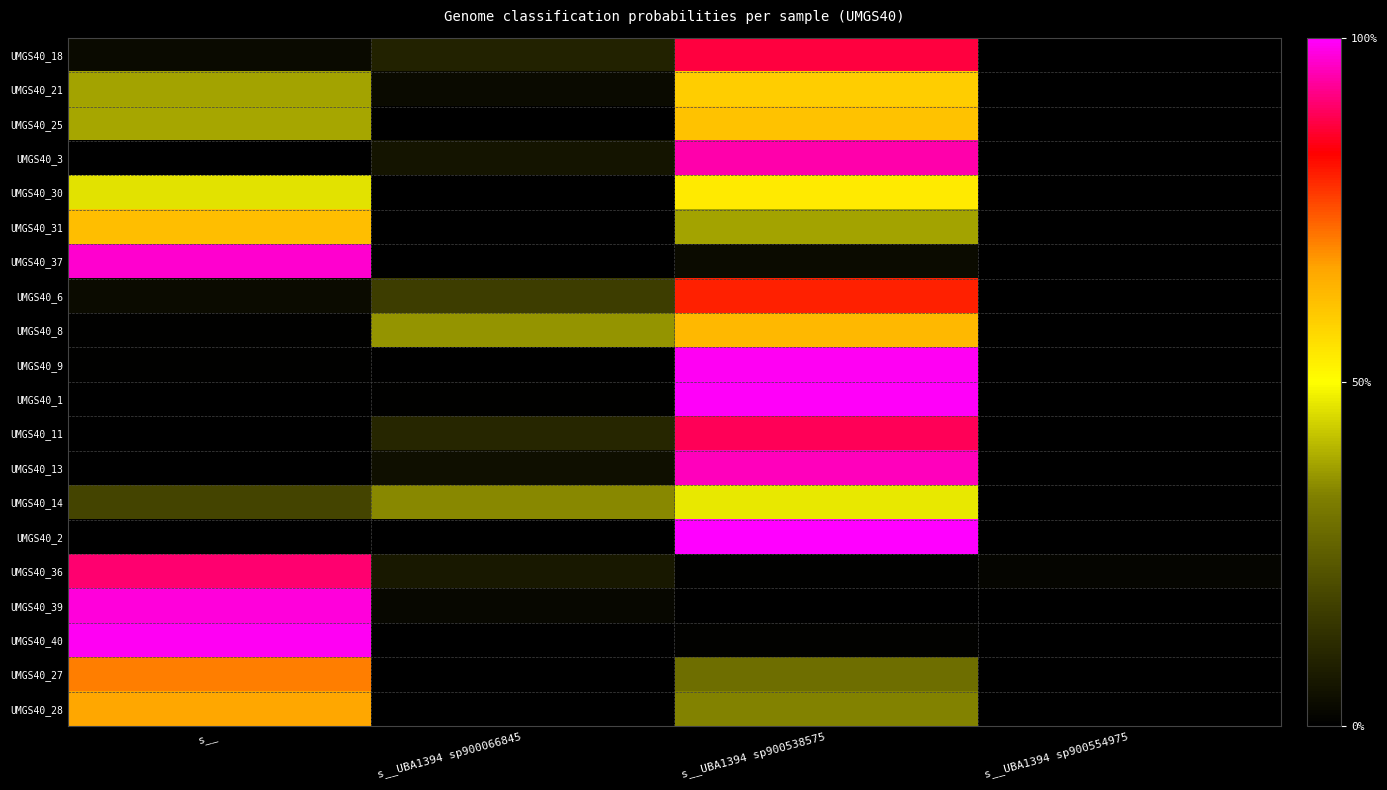

Reading left to right, list all the values displayed in this chart.

UMGS40_18: s__=0.0	s__UBA1394 sp900066845=0.1	s__UBA1394 sp900538575=0.9	s__UBA1394 sp900554975=0.0
UMGS40_21: s__=0.4	s__UBA1394 sp900066845=0.0	s__UBA1394 sp900538575=0.6	s__UBA1394 sp900554975=0.0
UMGS40_25: s__=0.4	s__UBA1394 sp900066845=0.0	s__UBA1394 sp900538575=0.6	s__UBA1394 sp900554975=0.0
UMGS40_3: s__=0.0	s__UBA1394 sp900066845=0.1	s__UBA1394 sp900538575=0.9	s__UBA1394 sp900554975=0.0
UMGS40_30: s__=0.5	s__UBA1394 sp900066845=0.0	s__UBA1394 sp900538575=0.5	s__UBA1394 sp900554975=0.0
UMGS40_31: s__=0.6	s__UBA1394 sp900066845=0.0	s__UBA1394 sp900538575=0.4	s__UBA1394 sp900554975=0.0
UMGS40_37: s__=1.0	s__UBA1394 sp900066845=0.0	s__UBA1394 sp900538575=0.0	s__UBA1394 sp900554975=0.0
UMGS40_6: s__=0.0	s__UBA1394 sp900066845=0.2	s__UBA1394 sp900538575=0.8	s__UBA1394 sp900554975=0.0
UMGS40_8: s__=0.0	s__UBA1394 sp900066845=0.4	s__UBA1394 sp900538575=0.6	s__UBA1394 sp900554975=0.0
UMGS40_9: s__=0.0	s__UBA1394 sp900066845=0.0	s__UBA1394 sp900538575=1.0	s__UBA1394 sp900554975=0.0
UMGS40_1: s__=0.0	s__UBA1394 sp900066845=0.0	s__UBA1394 sp900538575=1.0	s__UBA1394 sp900554975=0.0
UMGS40_11: s__=0.0	s__UBA1394 sp900066845=0.1	s__UBA1394 sp900538575=0.9	s__UBA1394 sp900554975=0.0
UMGS40_13: s__=0.0	s__UBA1394 sp900066845=0.0	s__UBA1394 sp900538575=1.0	s__UBA1394 sp900554975=0.0
UMGS40_14: s__=0.2	s__UBA1394 sp900066845=0.3	s__UBA1394 sp900538575=0.5	s__UBA1394 sp900554975=0.0
UMGS40_2: s__=0.0	s__UBA1394 sp900066845=0.0	s__UBA1394 sp900538575=1.0	s__UBA1394 sp900554975=0.0
UMGS40_36: s__=0.9	s__UBA1394 sp900066845=0.1	s__UBA1394 sp900538575=0.0	s__UBA1394 sp900554975=0.0
UMGS40_39: s__=1.0	s__UBA1394 sp900066845=0.0	s__UBA1394 sp900538575=0.0	s__UBA1394 sp900554975=0.0
UMGS40_40: s__=1.0	s__UBA1394 sp900066845=0.0	s__UBA1394 sp900538575=0.0	s__UBA1394 sp900554975=0.0
UMGS40_27: s__=0.7	s__UBA1394 sp900066845=0.0	s__UBA1394 sp900538575=0.3	s__UBA1394 sp900554975=0.0
UMGS40_28: s__=0.7	s__UBA1394 sp900066845=0.0	s__UBA1394 sp900538575=0.3	s__UBA1394 sp900554975=0.0